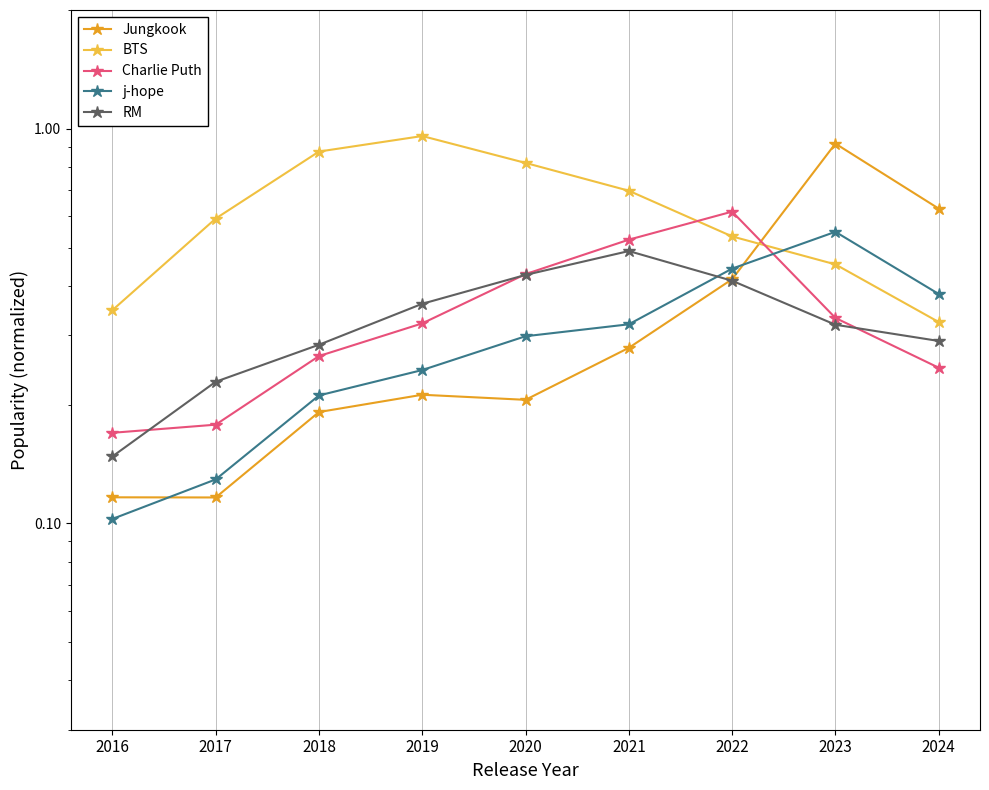

What is the sum of all Jungkook values?

3.1